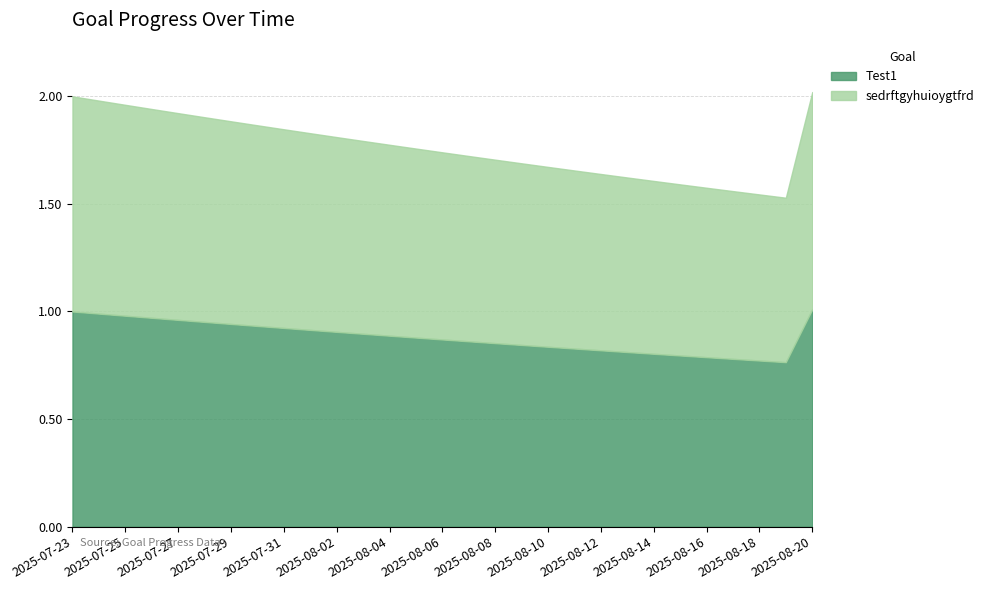

What position from the left is 2025-08-15?

24